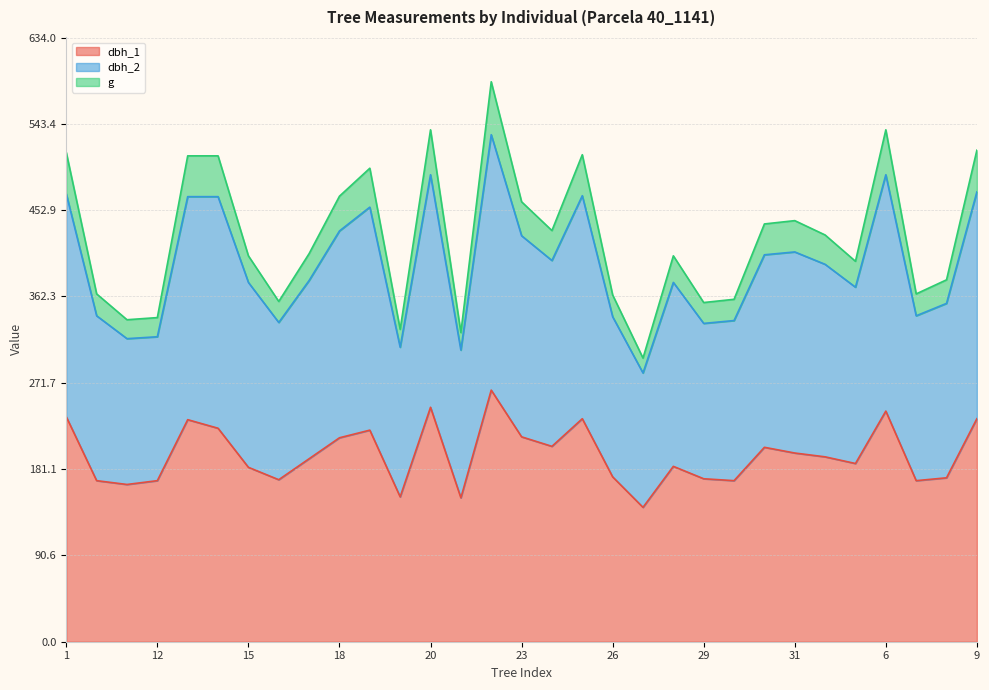

Reading left to right, what are all the values shown in this chart?

dbh_1: 1=236.0	10=169.0	11=165.0	12=169.0	13=233.0	14=224.0	15=183.0	16=170.0	17=192.0	18=214.0	19=222.0	2=152.0	20=246.0	21=151.0	22=264.0	23=215.0	24=205.0	25=234.0	26=173.0	27=141.0	28=184.0	29=171.0	3=169.0	30=204.0	31=198.0	4=194.0	5=187.0	6=242.0	7=169.0	8=172.0	9=234.0
dbh_2: 1=470.0	10=342.0	11=318.0	12=320.0	13=467.0	14=467.0	15=377.0	16=335.0	17=379.0	18=431.0	19=456.0	2=309.0	20=490.0	21=306.0	22=532.0	23=426.0	24=400.0	25=468.0	26=341.0	27=282.0	28=377.0	29=334.0	3=337.0	30=406.0	31=409.0	4=396.0	5=372.0	6=490.0	7=342.0	8=355.0	9=472.0
g: 1=513.4	10=365.0	11=337.9	12=340.1	13=509.8	14=509.8	15=404.9	16=357.0	17=407.2	18=467.5	19=496.8	2=327.7	20=537.1	21=324.4	22=587.6	23=461.6	24=431.4	25=511.0	26=363.8	27=297.6	28=404.9	29=355.9	3=359.3	30=438.4	31=441.8	4=426.8	5=399.2	6=537.1	7=365.0	8=379.7	9=515.7